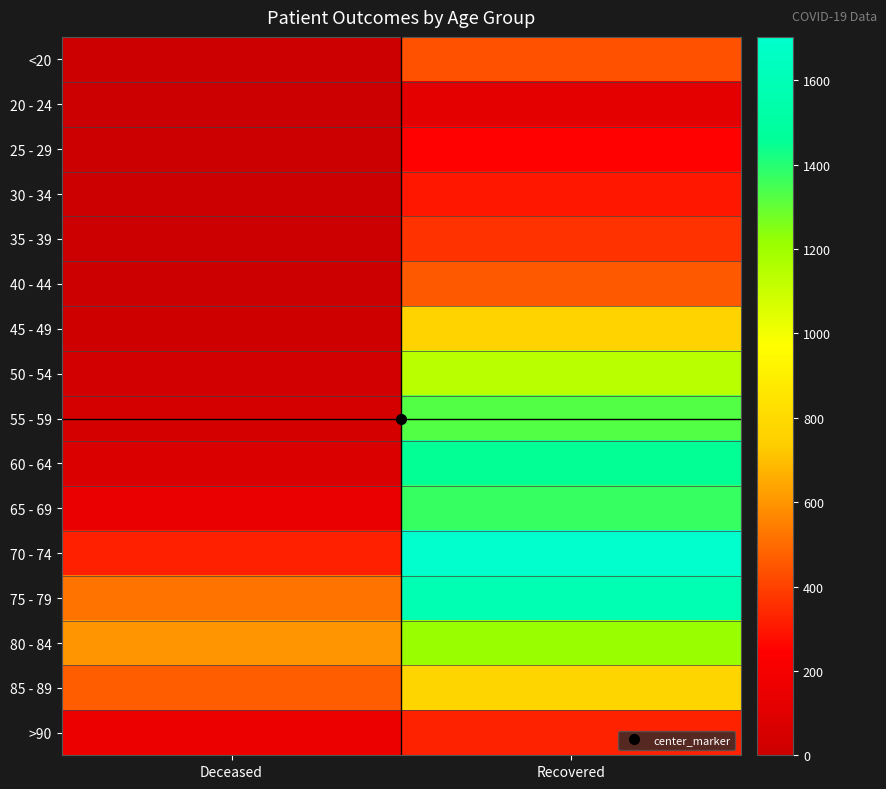

Reading left to right, extract all data points from this chart.

<20: Deceased=2	Recovered=436
20 - 24: Deceased=0	Recovered=122
25 - 29: Deceased=1	Recovered=249
30 - 34: Deceased=3	Recovered=300
35 - 39: Deceased=5	Recovered=363
40 - 44: Deceased=3	Recovered=456
45 - 49: Deceased=14	Recovered=768
50 - 54: Deceased=31	Recovered=1137
55 - 59: Deceased=43	Recovered=1325
60 - 64: Deceased=71	Recovered=1455
65 - 69: Deceased=148	Recovered=1371
70 - 74: Deceased=320	Recovered=1703
75 - 79: Deceased=519	Recovered=1583
80 - 84: Deceased=602	Recovered=1215
85 - 89: Deceased=468	Recovered=778
>90: Deceased=162	Recovered=327